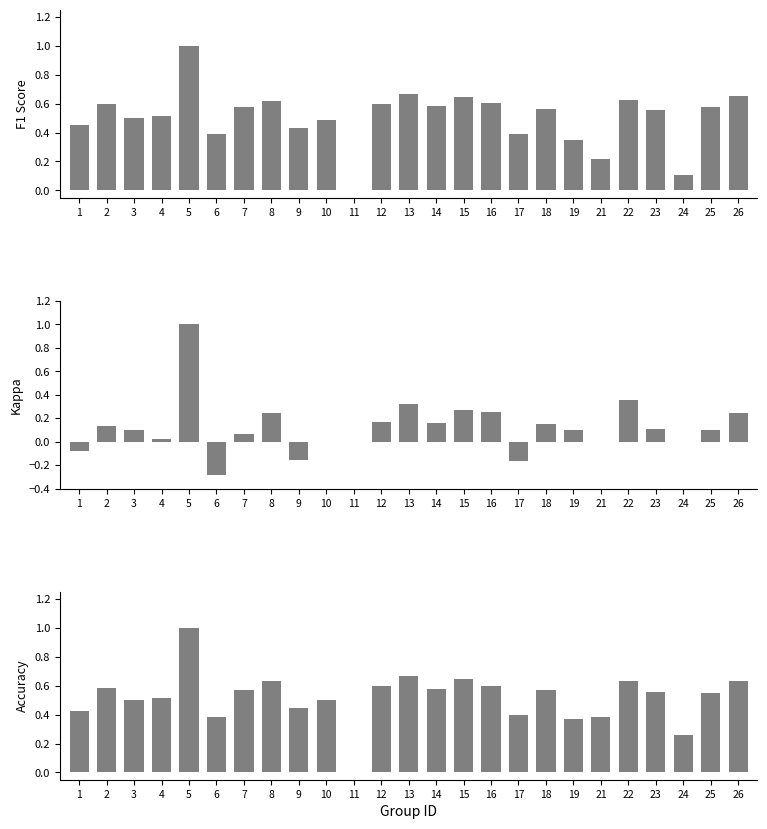

What is the value of the accuracy bar at the 7th from the left?

0.6